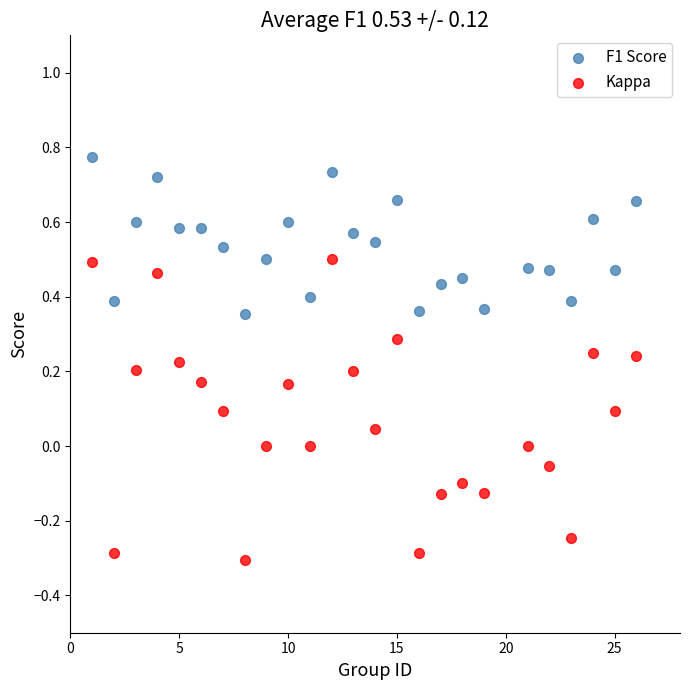

Across all data points, what is the range of Y values (max minus min)?

1.1